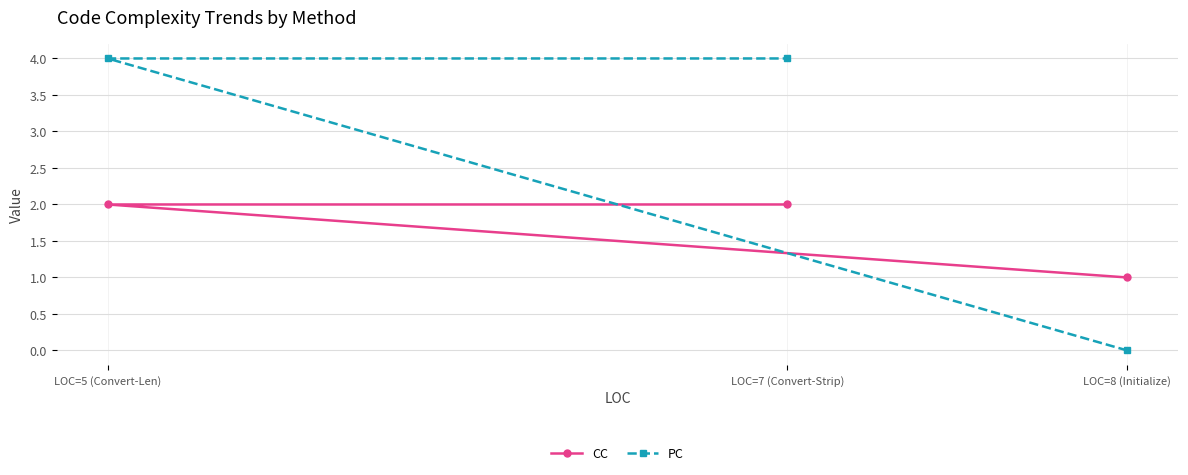

Reading left to right, list all the values displayed in this chart.

CC: LOC=5 (Convert-Len)=2	LOC=7 (Convert-Strip)=2	LOC=8 (Initialize)=1
PC: LOC=5 (Convert-Len)=4	LOC=7 (Convert-Strip)=4	LOC=8 (Initialize)=0